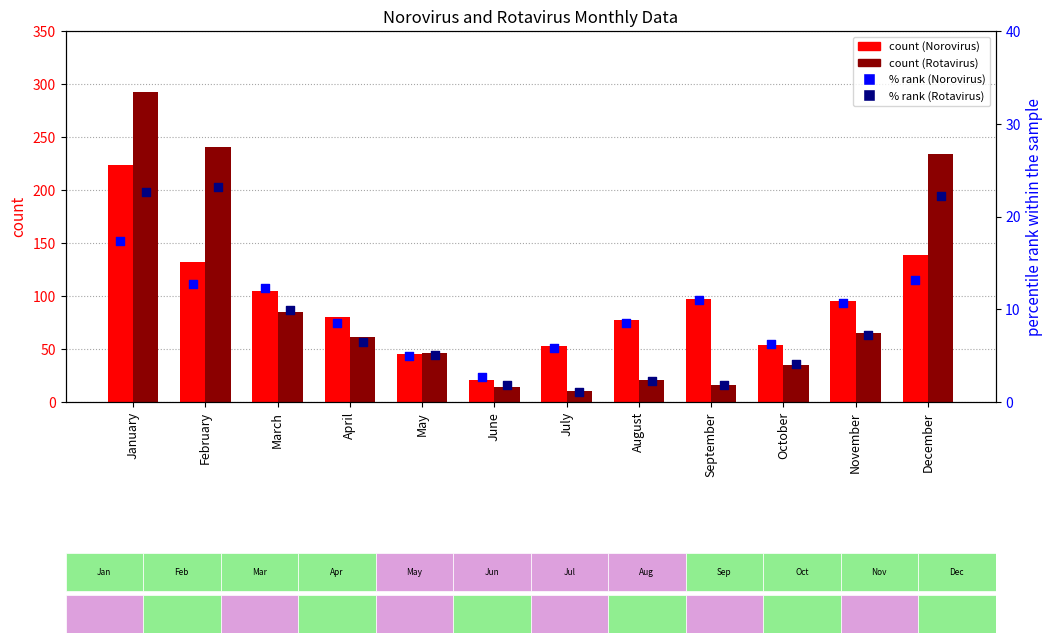

At how many categories does at least one series exceed 169?

3